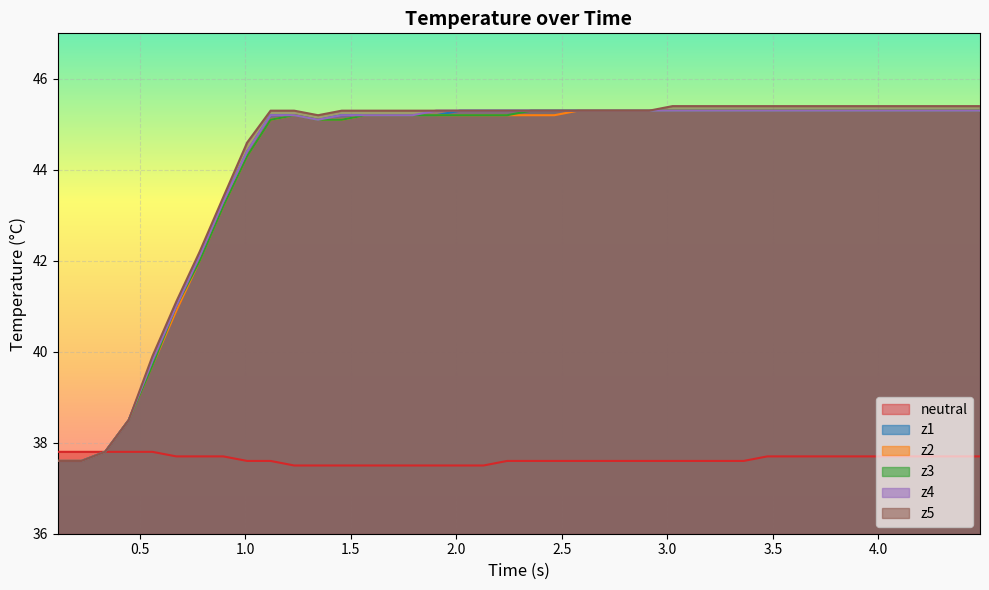

What is the maximum value for z3?

45.3